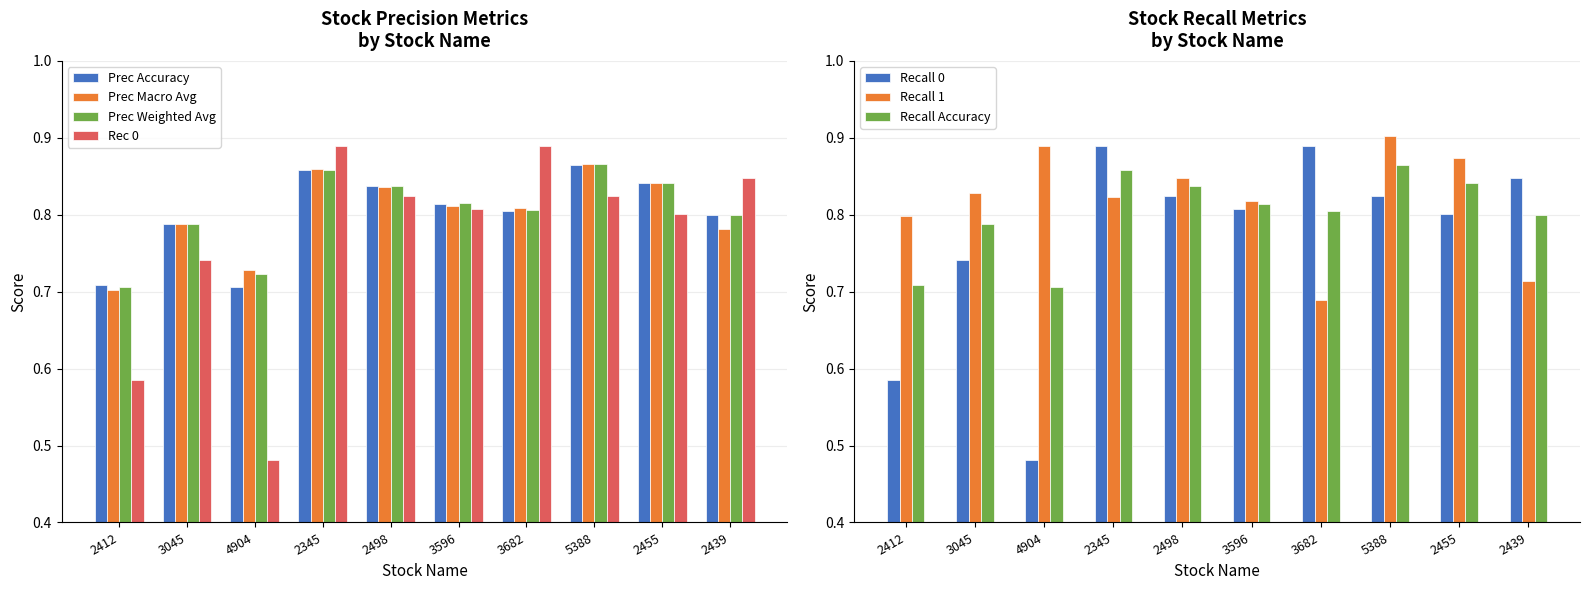

What is the spread (max minus min) of values at 2439?

0.1